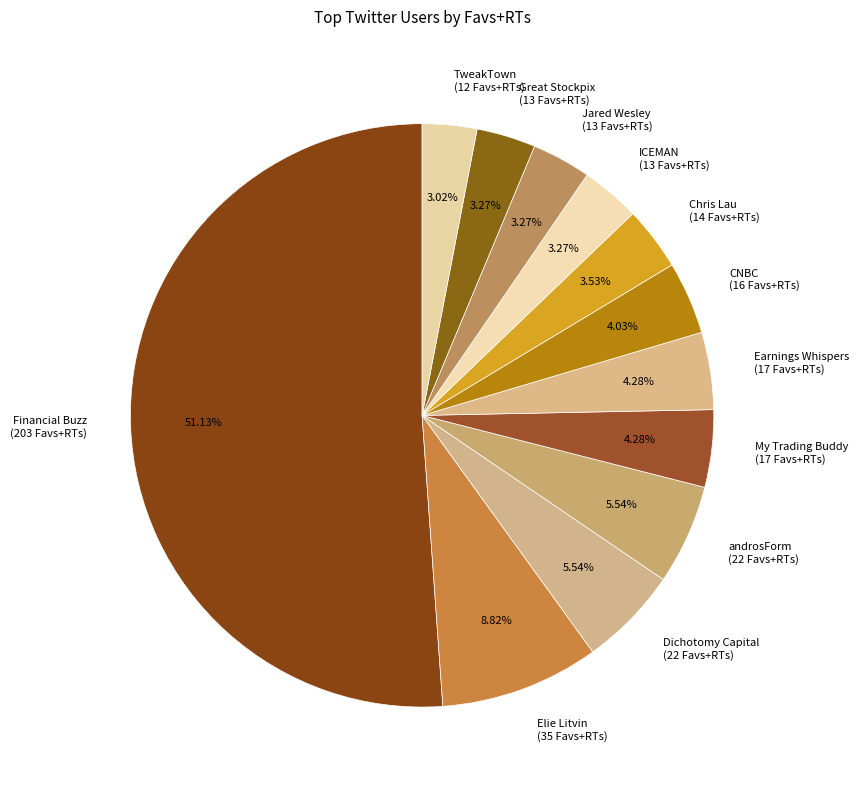

Which category accounts for the majority?

Financial Buzz (203 Favs+RTs)